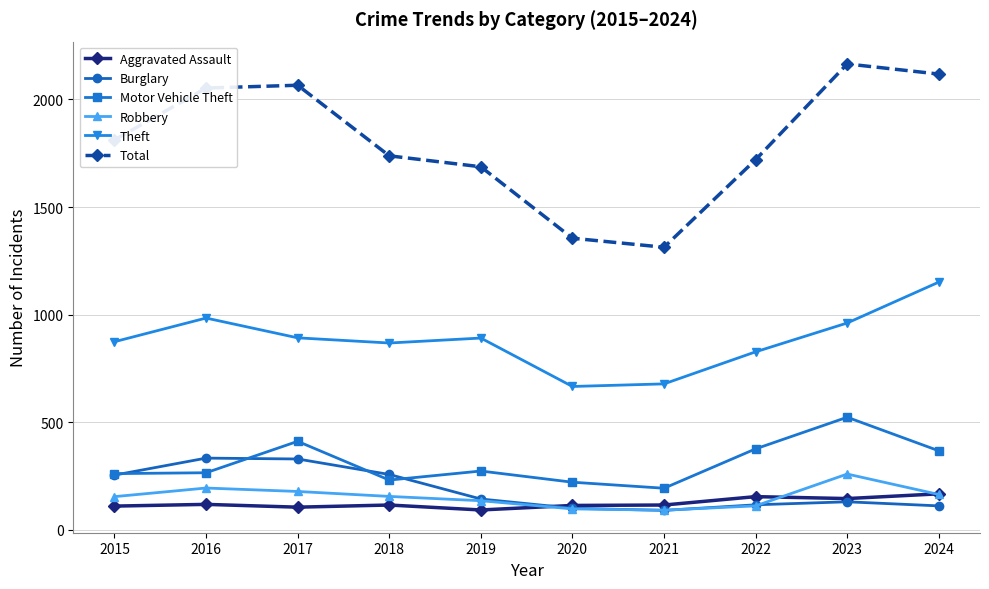

What is the smallest value displayed?

90